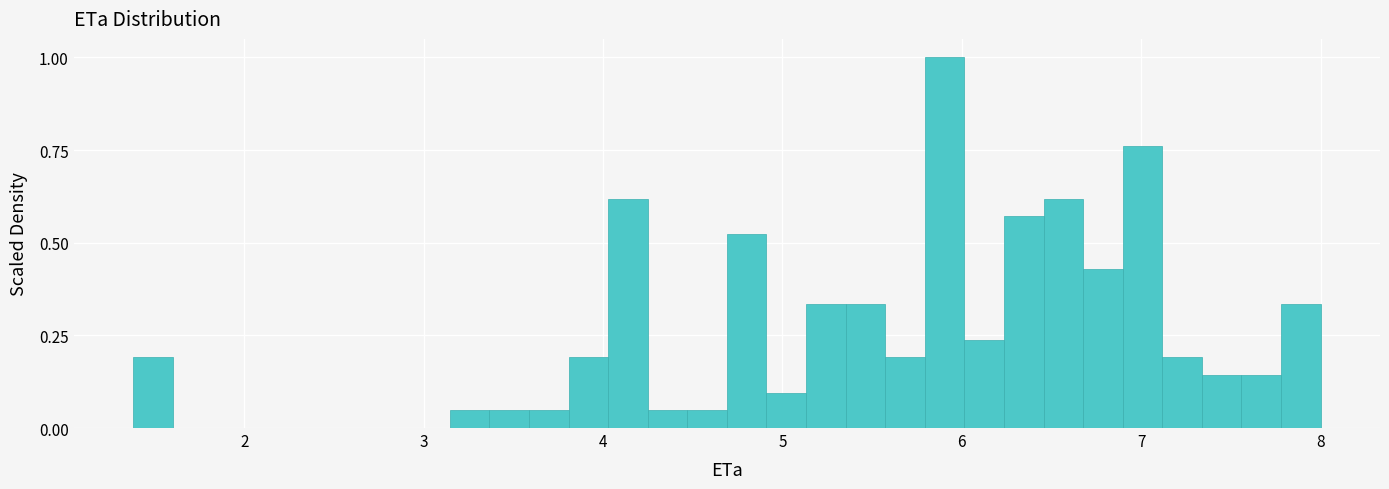

Around what value on the x-axis is the tallest bar? Give the approximate position of its centre, as read against the axis.

5.9